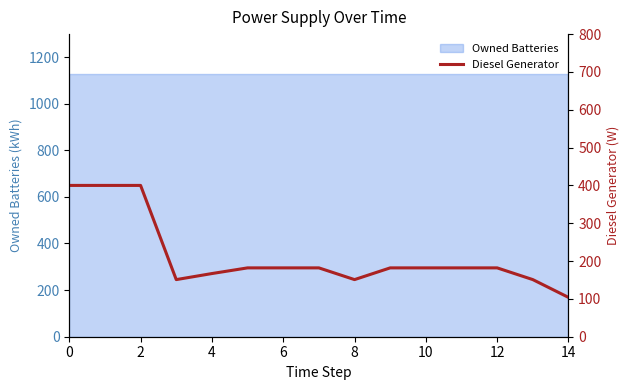

Does the chart display data point markers on the line(s)?

No